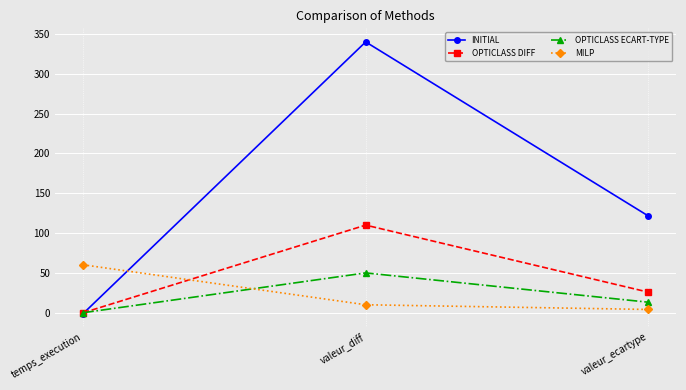

Which category has the highest value in the INITIAL series?

valeur_diff